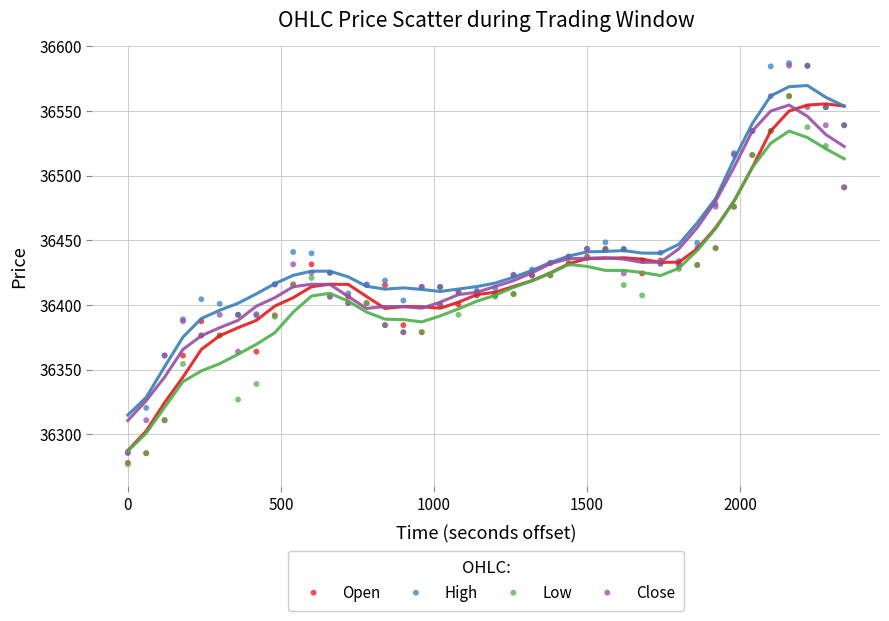

What are all the series names shown in the legend?

Open, High, Low, Close